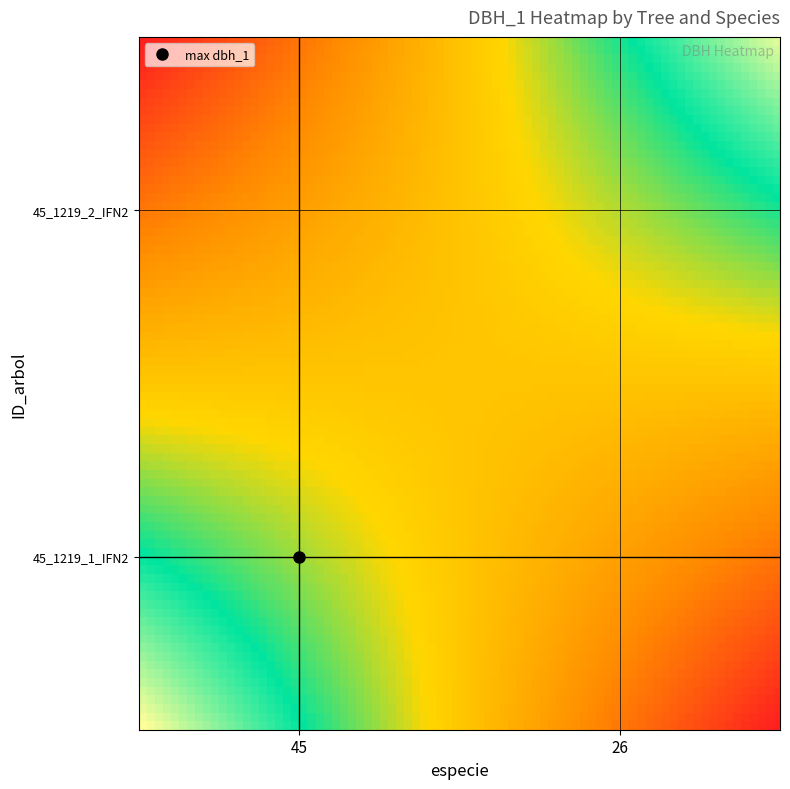

List the series in order of their peak value, highest first.

45_1219_1_IFN2, 45_1219_2_IFN2